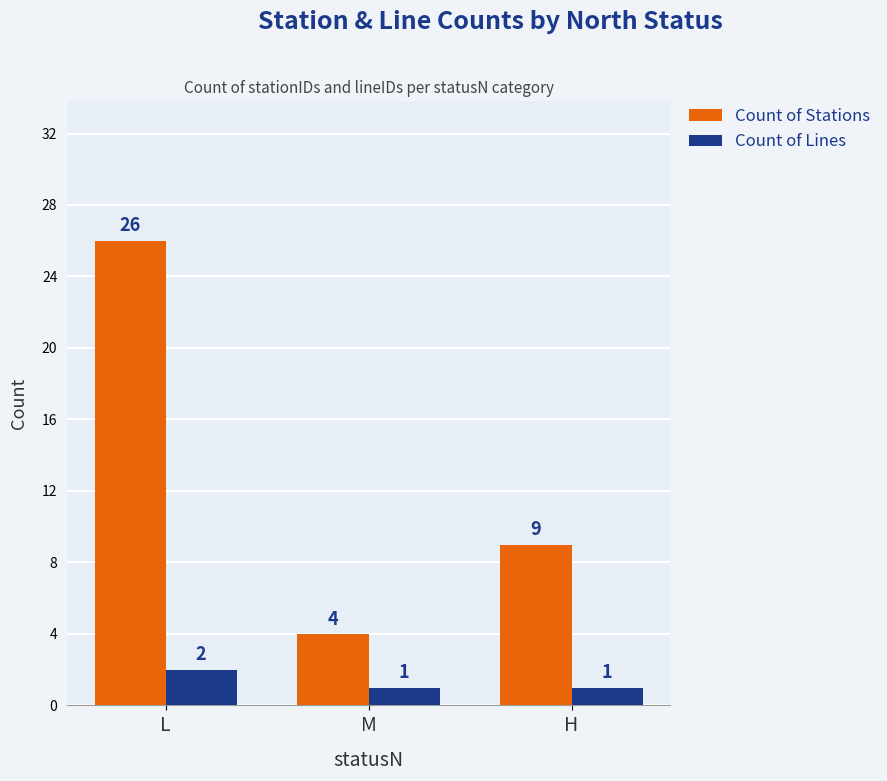

What is the label of the 3rd bar from the right?

L